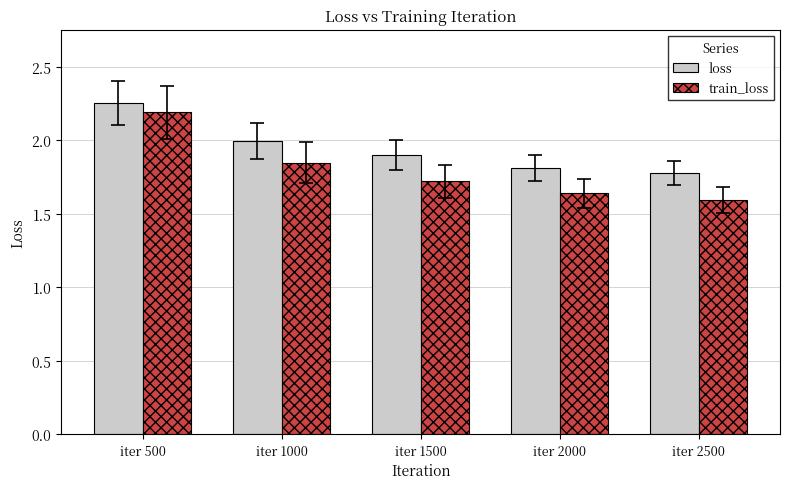

At which label does train_loss reach its minimum?

iter 2500